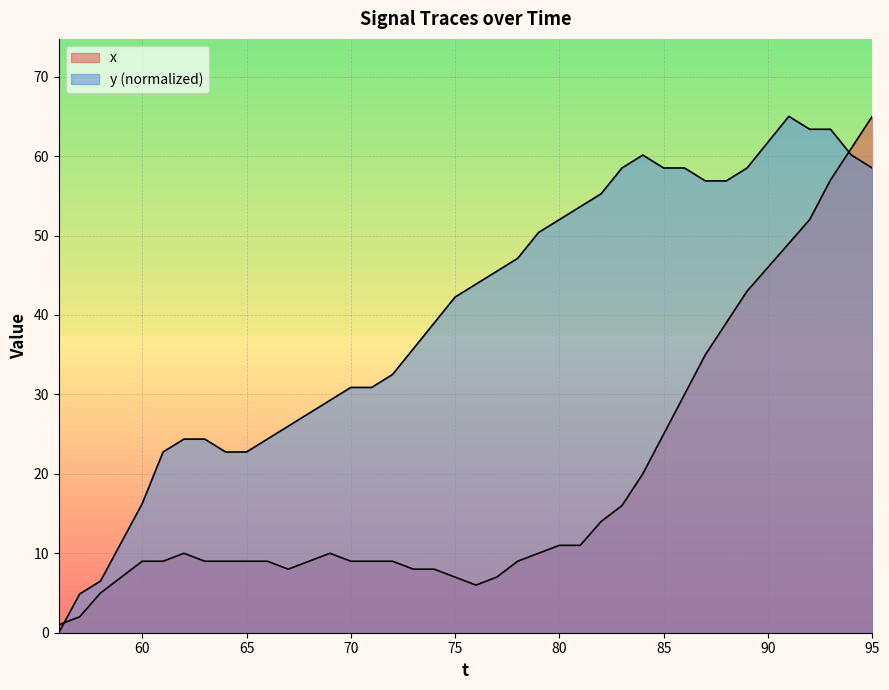

At which label does x first exceed 9?

62